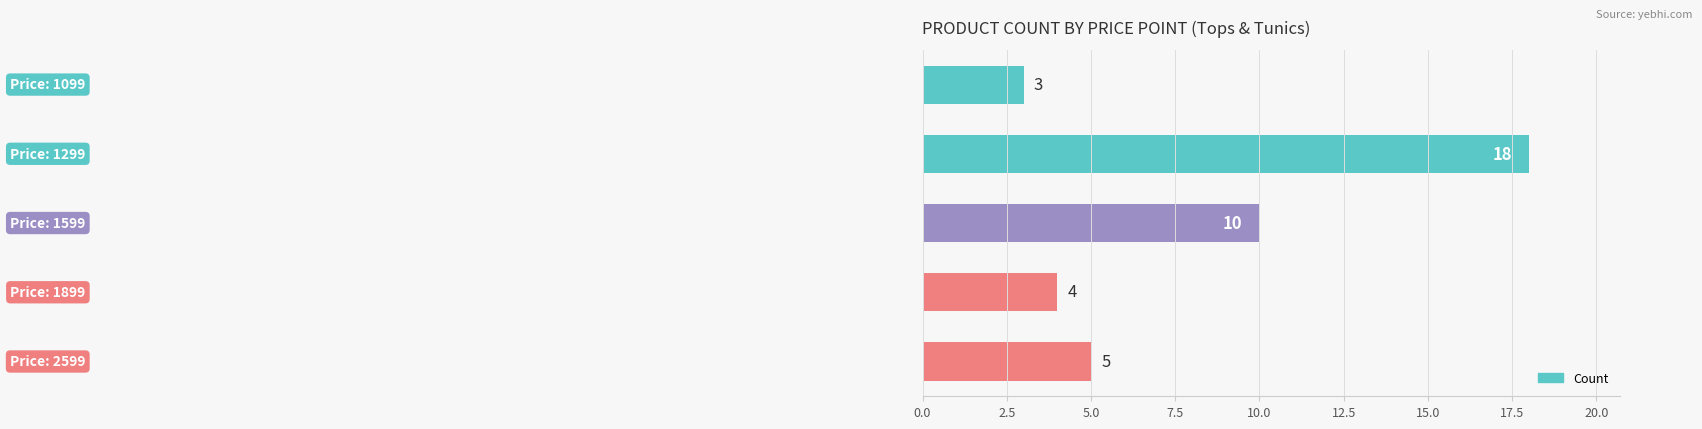

What is the smallest value displayed?

3